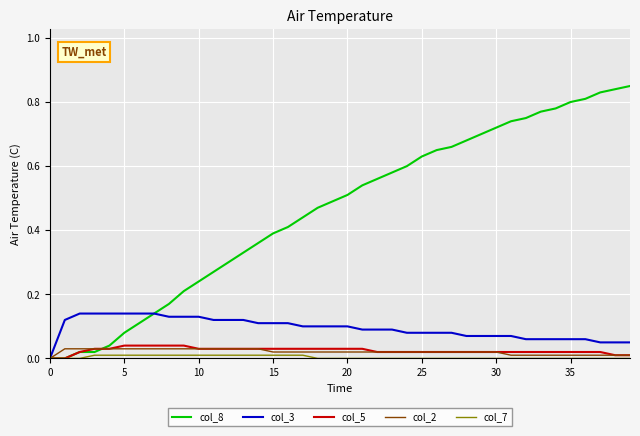

Which series has the widest spread of values?

col_8